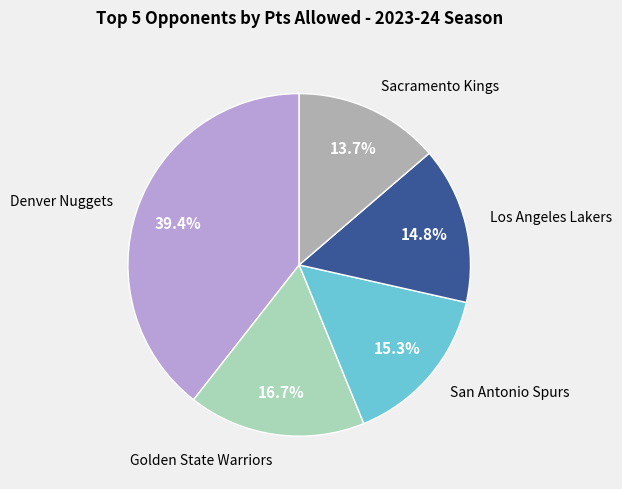

Is there any slice that represents more than half of the pie?

No